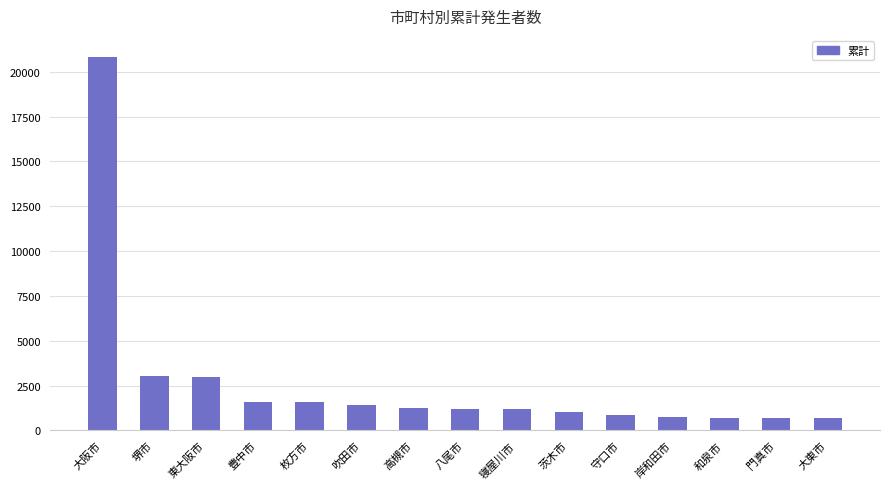

What is the change in value from 堺市 to 高槻市?

-1780